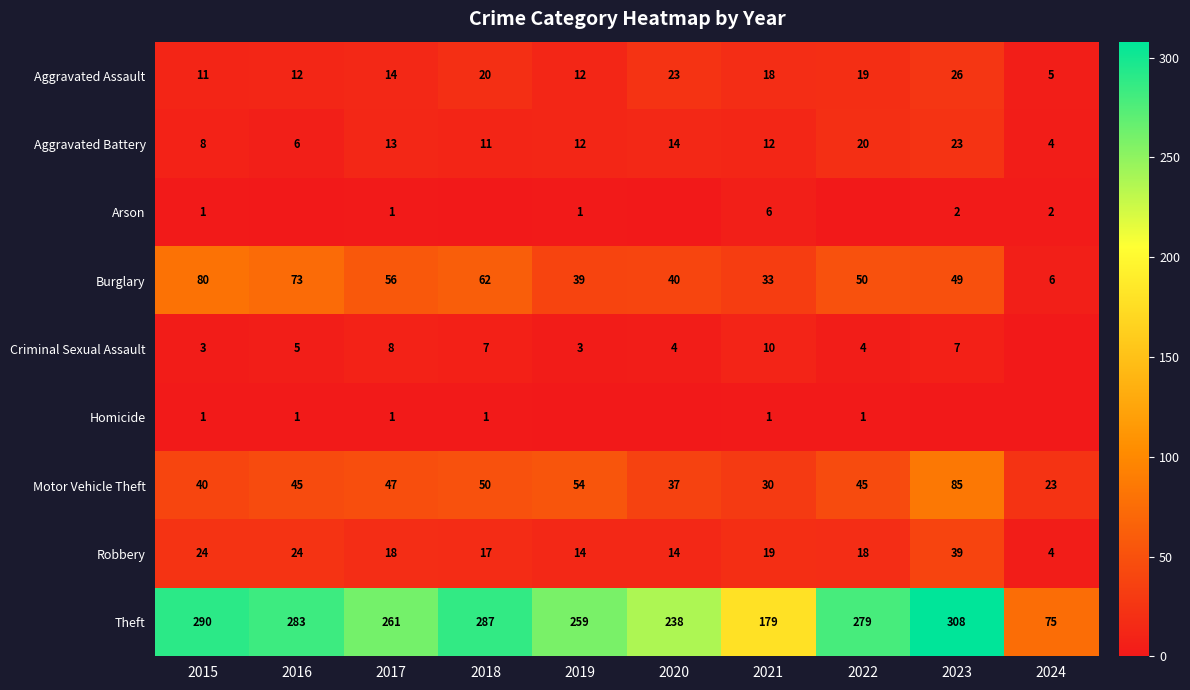

List the labels in order of Theft value, smallest first.

2024, 2021, 2020, 2019, 2017, 2022, 2016, 2018, 2015, 2023